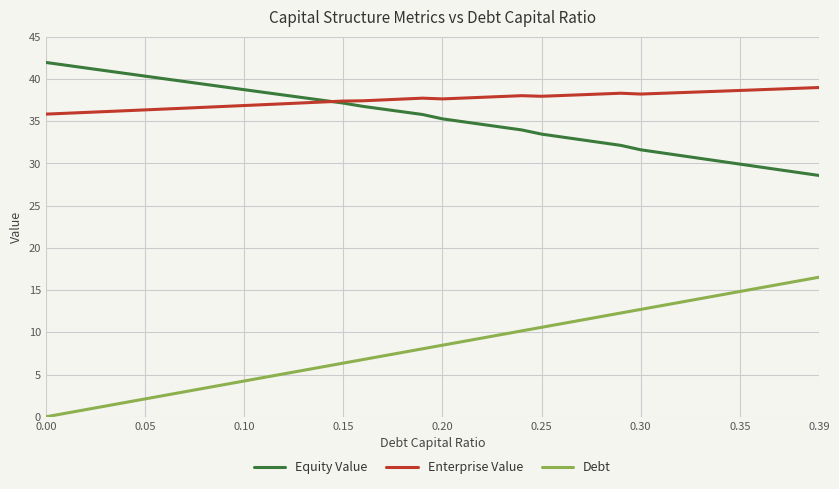

What is the highest value of the Debt series?

16.5